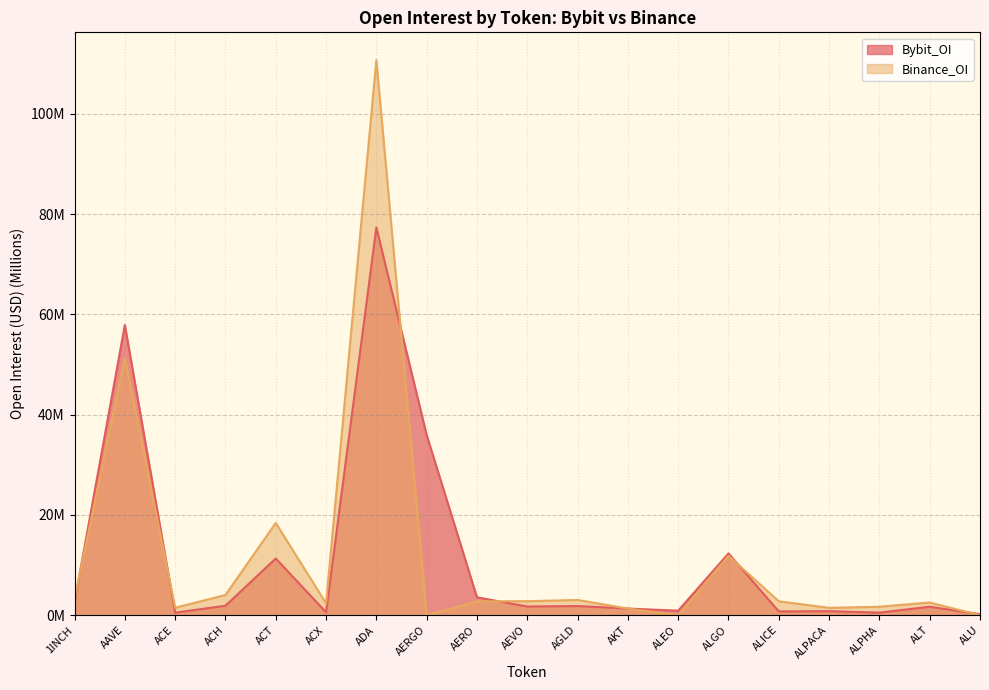

Is it true that Bybit_OI equals 0.8 at ACX?

False